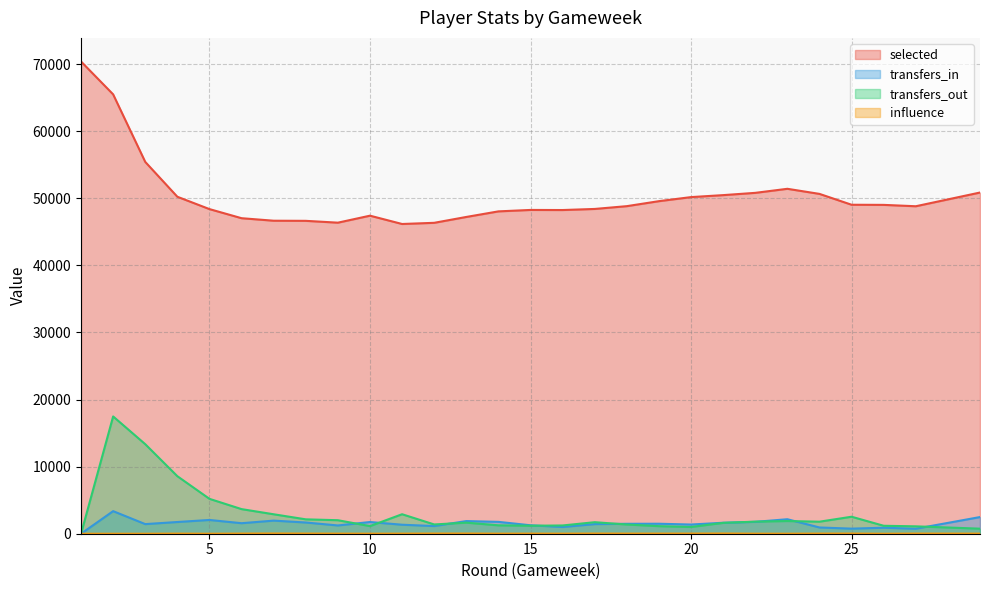

What is the value of the transfers_out point at the 19th from the left?

1128.0